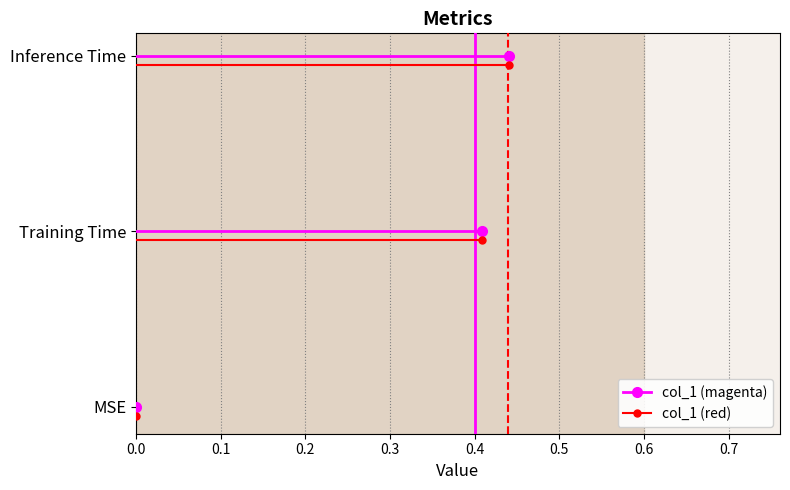

Which label corresponds to the largest value in the chart?

Inference Time